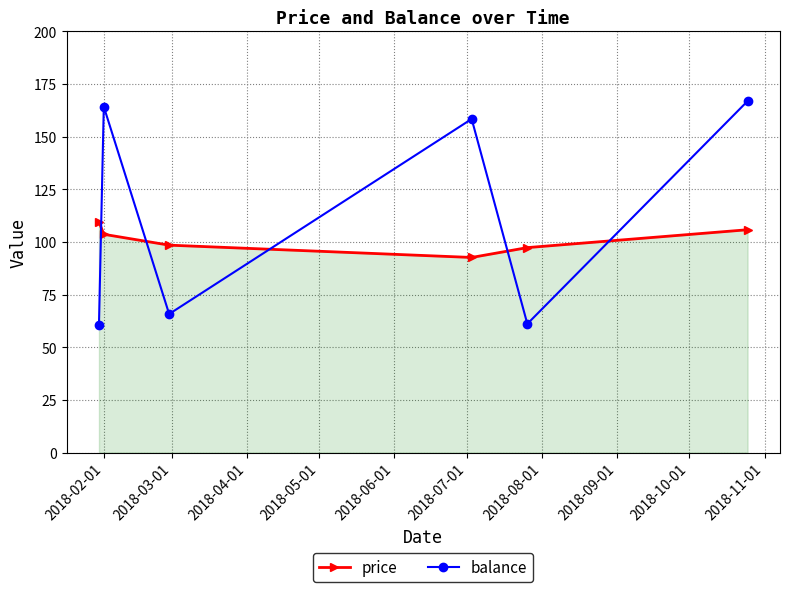

True or false: balance and price cross at least once.

True